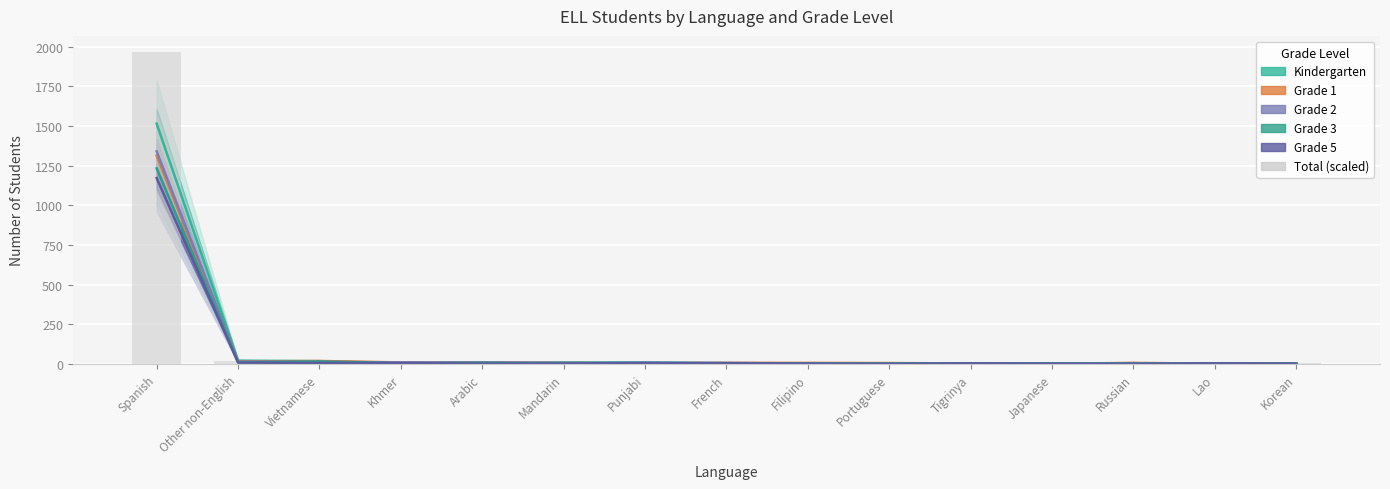

What is the spread (max minus min) of values at Filipino?

5.4